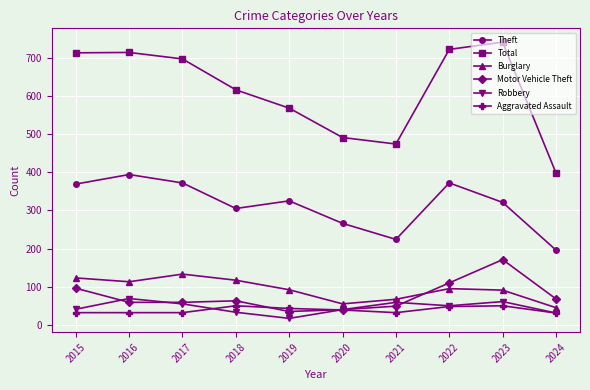

Count the number of categories in the chart.

10